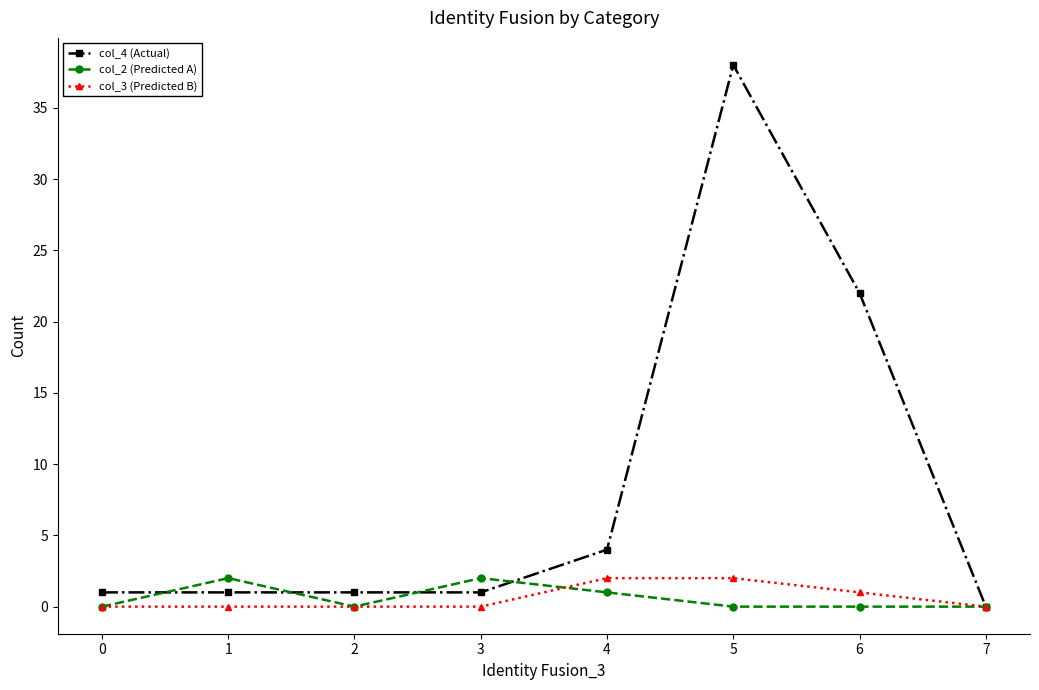

What is the spread (max minus min) of values at 5?

38